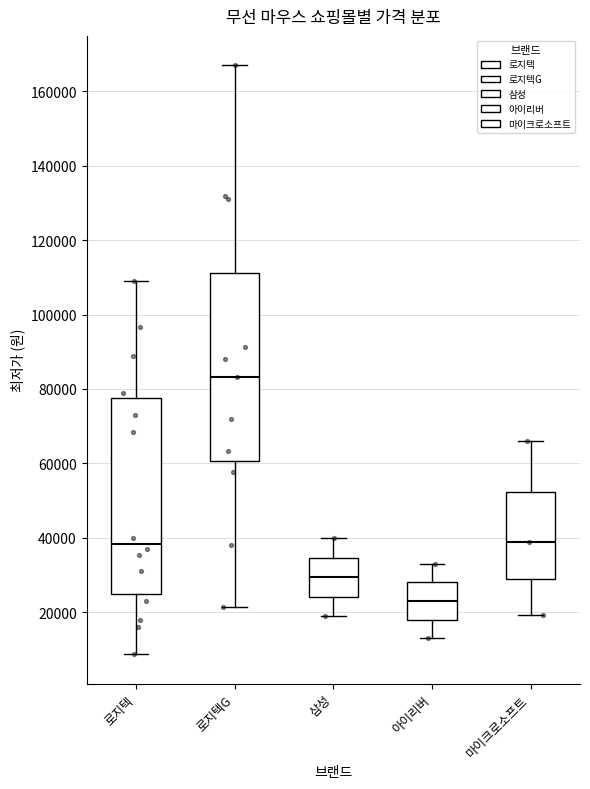

Which box has the highest median line?

로지텍G